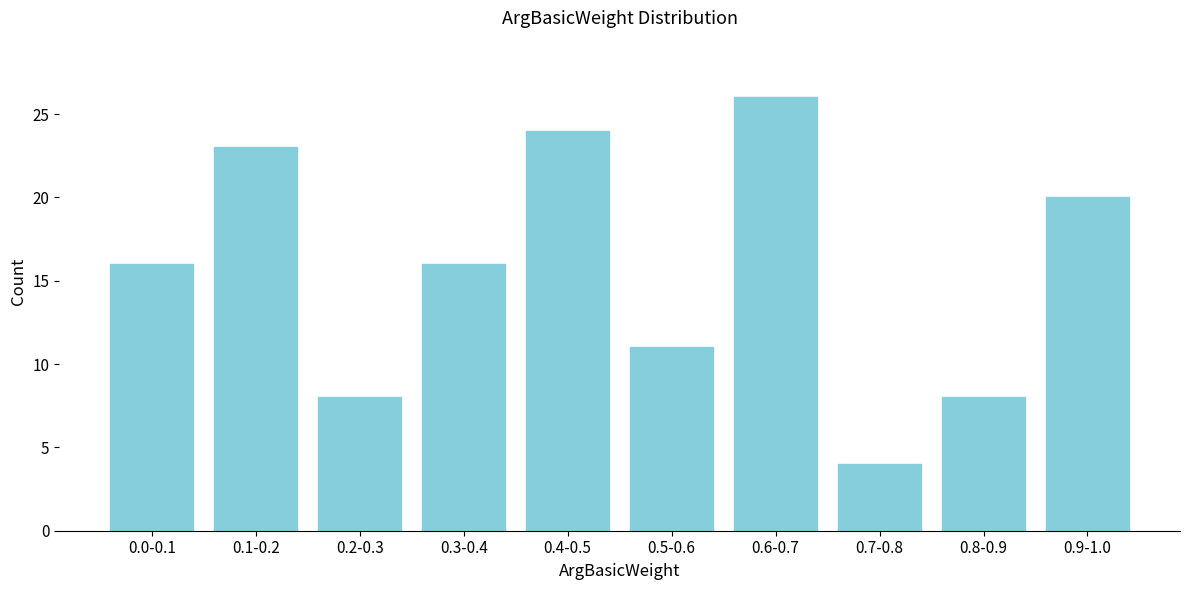

Reading left to right, what are all the values shown in this chart?

16	23	8	16	24	11	26	4	8	20